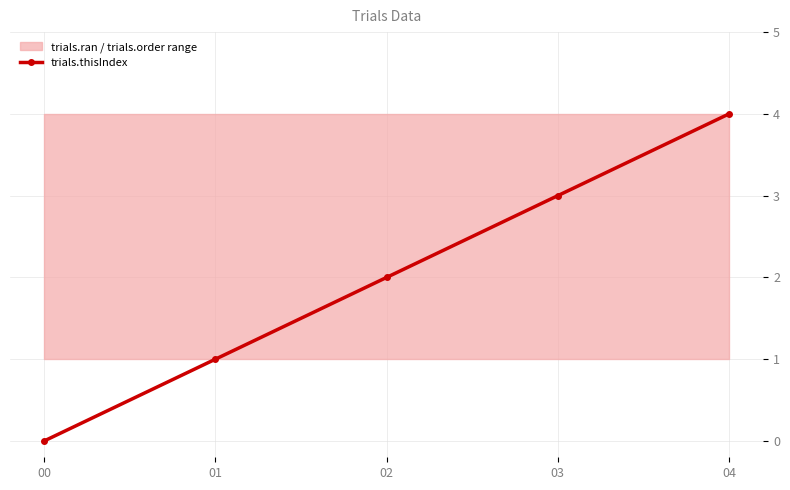

Where is the data nearest to the value 2?

02